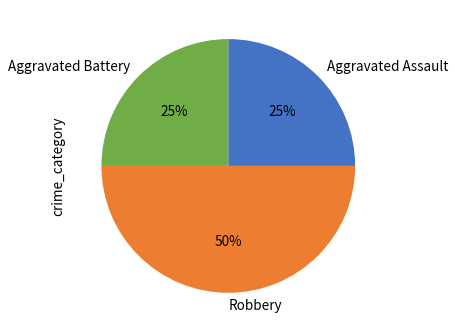

To the nearest percent, what portion does Aggravated Assault represent?

25%